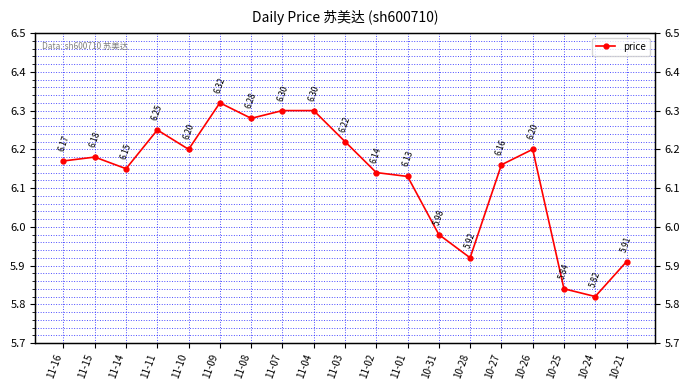

How many lines are shown in the chart?

1